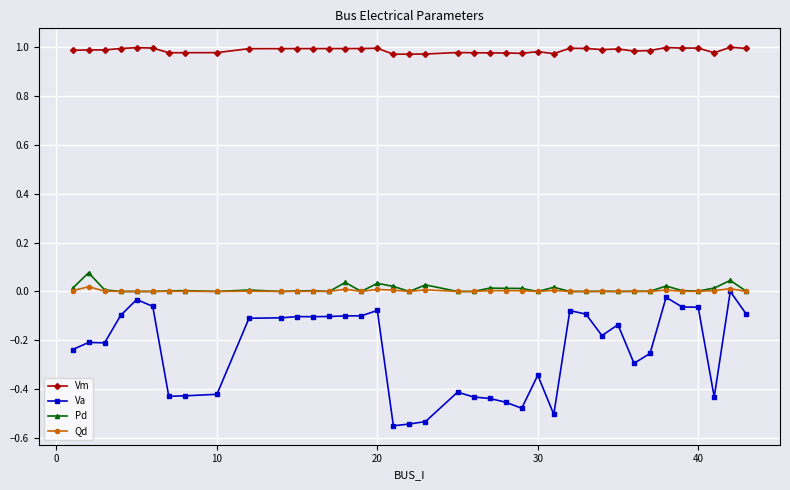

True or false: Vm has more than 2 points higher than both neighbors.

True